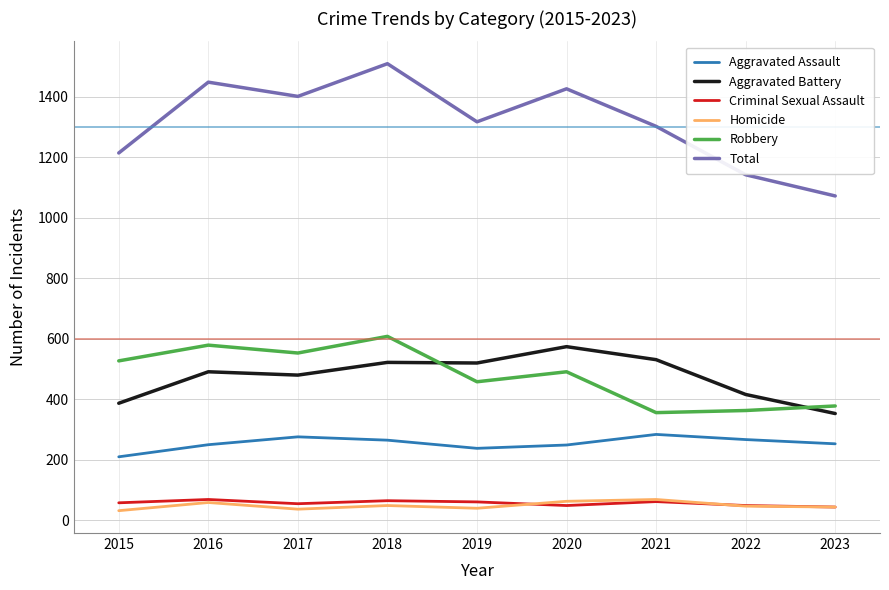

What is the lowest value of the Total series?

1072